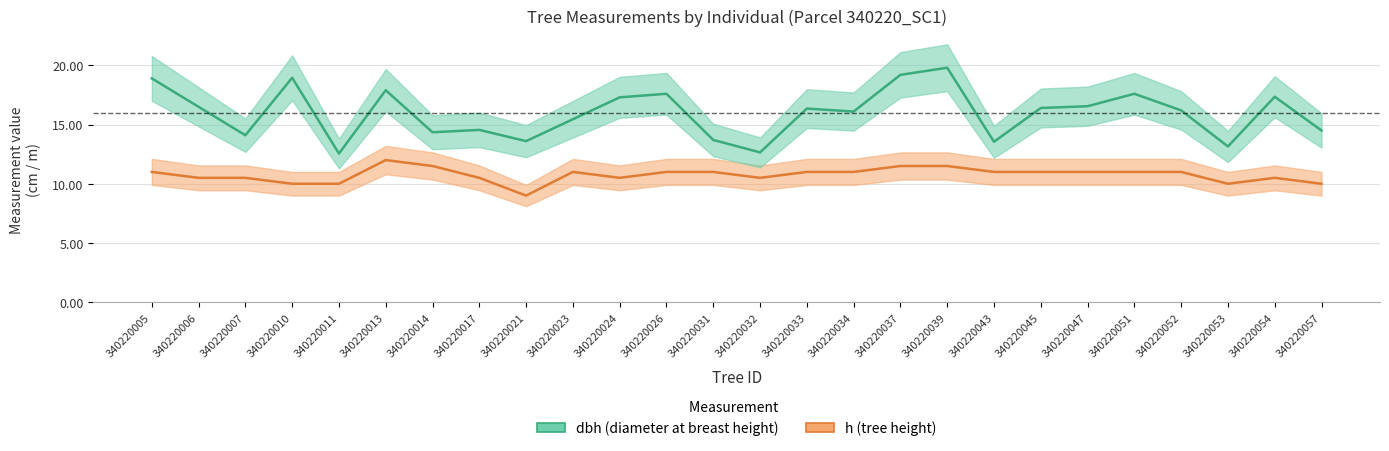

Which category has the highest value in the h series?

340220013